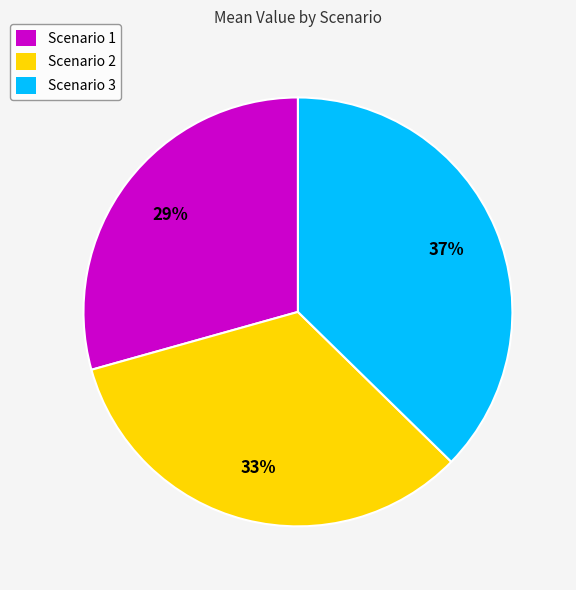

Is the sum of Scenario 2 and Scenario 3 greater than half?

Yes